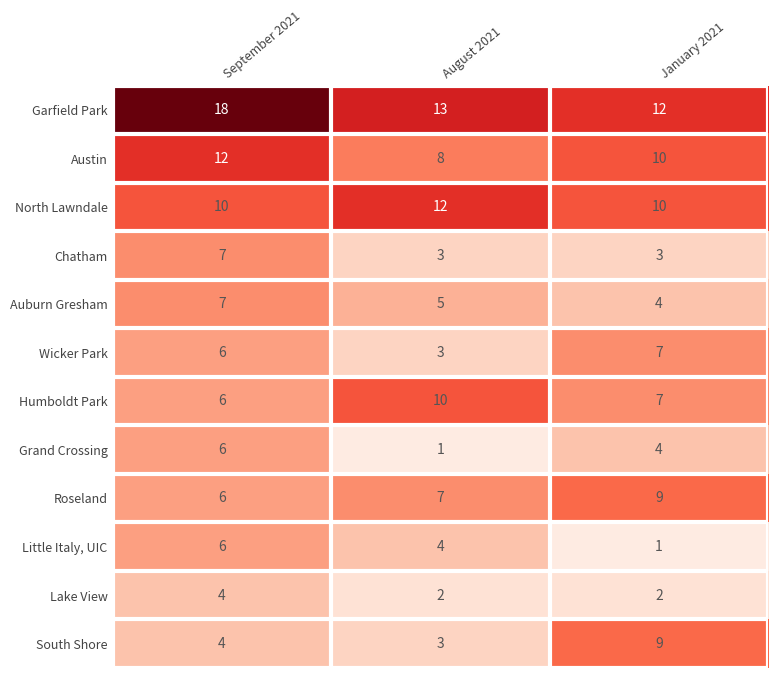

What is the sum of all Little Italy, UIC values?

11